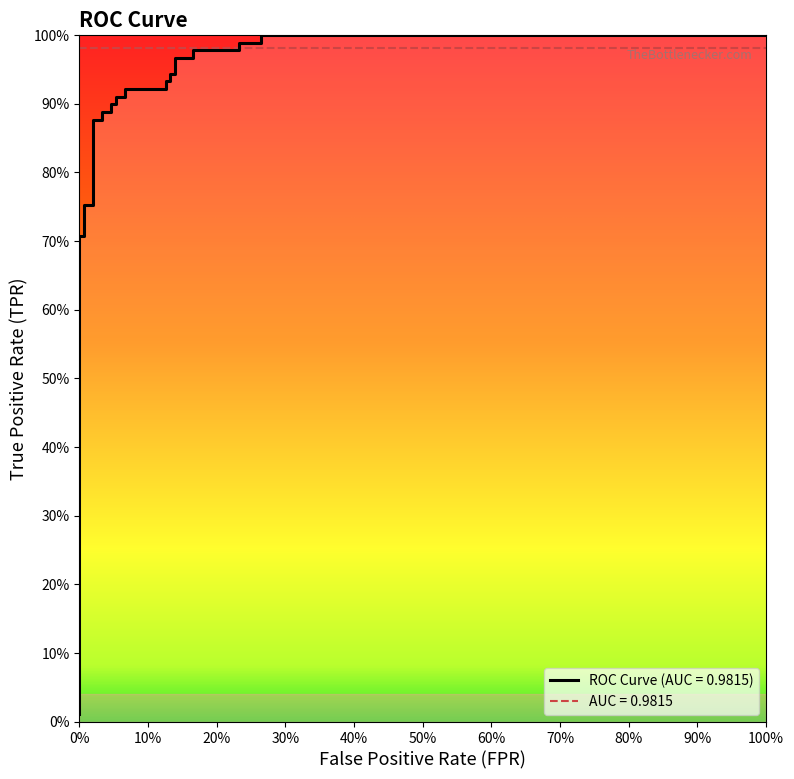

Is it true that the value at 23 is 1.0?

True